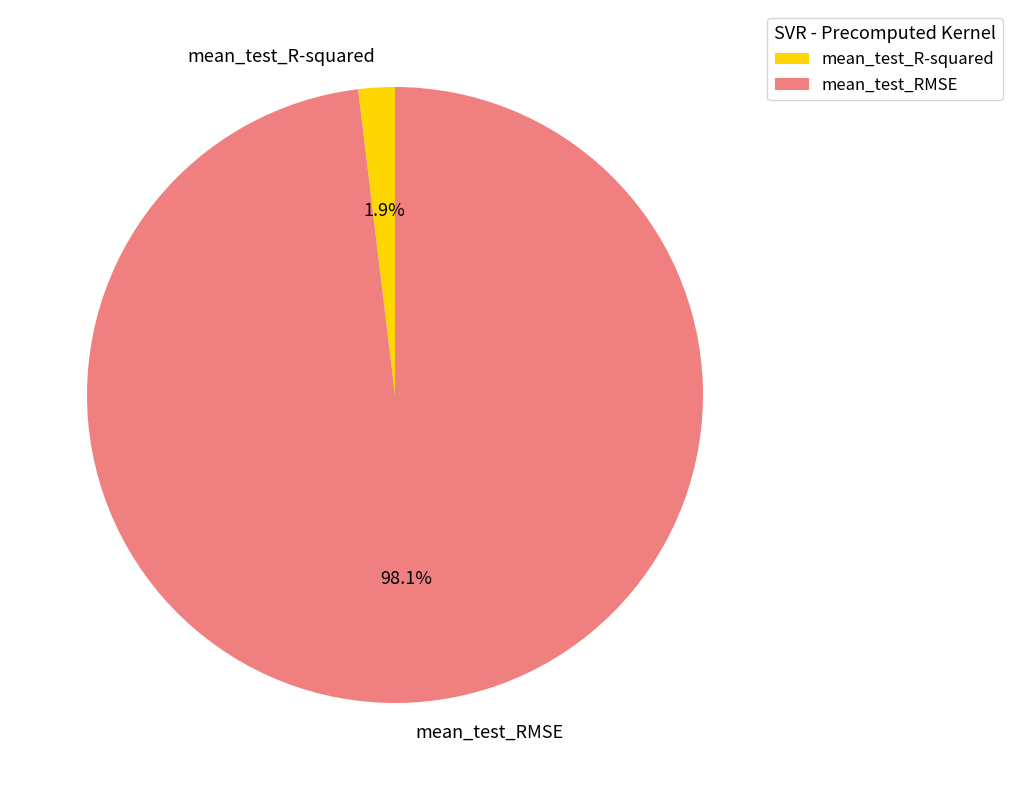

To the nearest percent, what is the difference between the mean_test_R-squared and mean_test_RMSE slice percentages?

96%